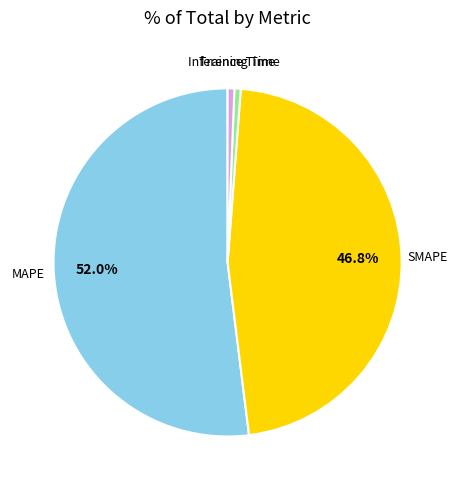

Does any single category account for the majority?

Yes